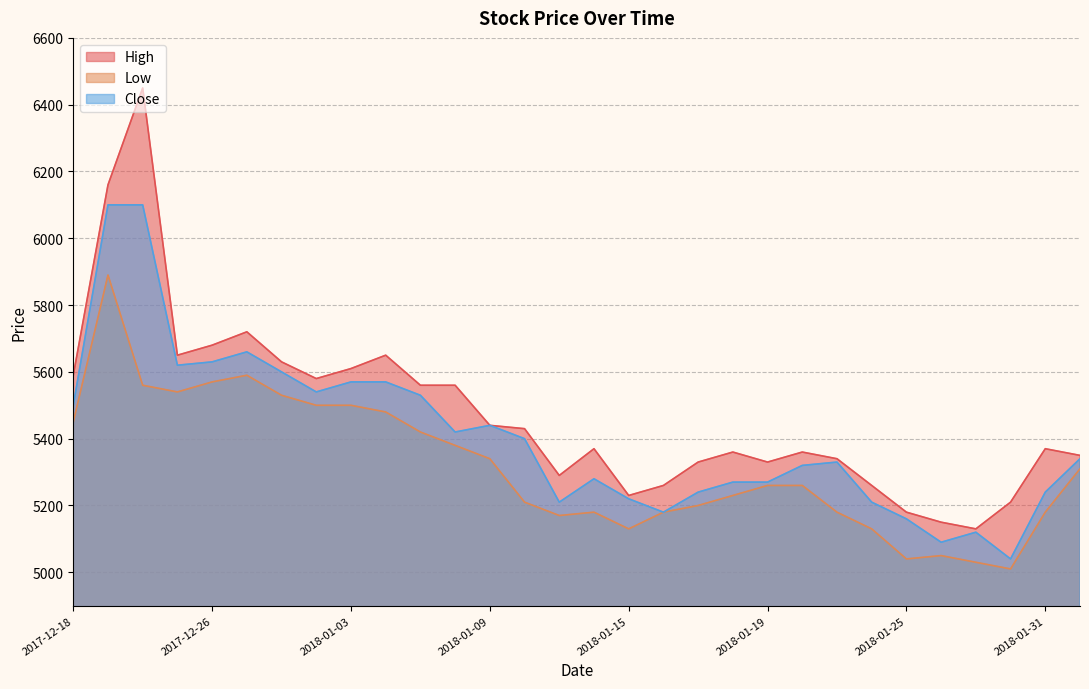

True or false: High and Close cross at least once.

False